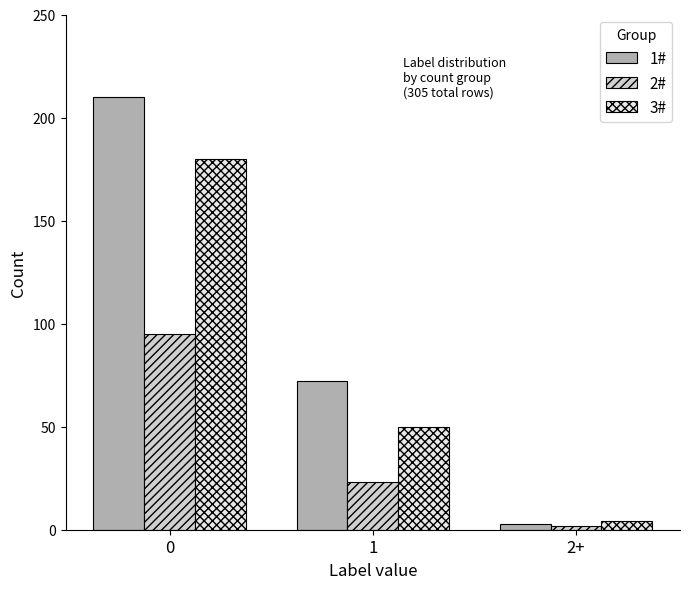

Which series has the largest range (max minus min)?

1#